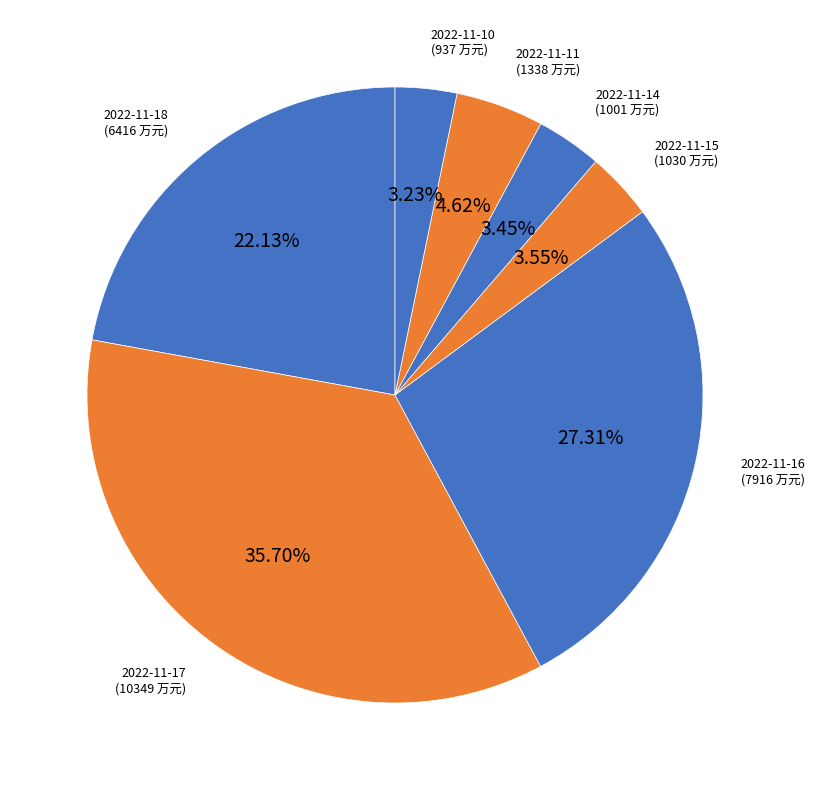

Does any single category account for the majority?

No